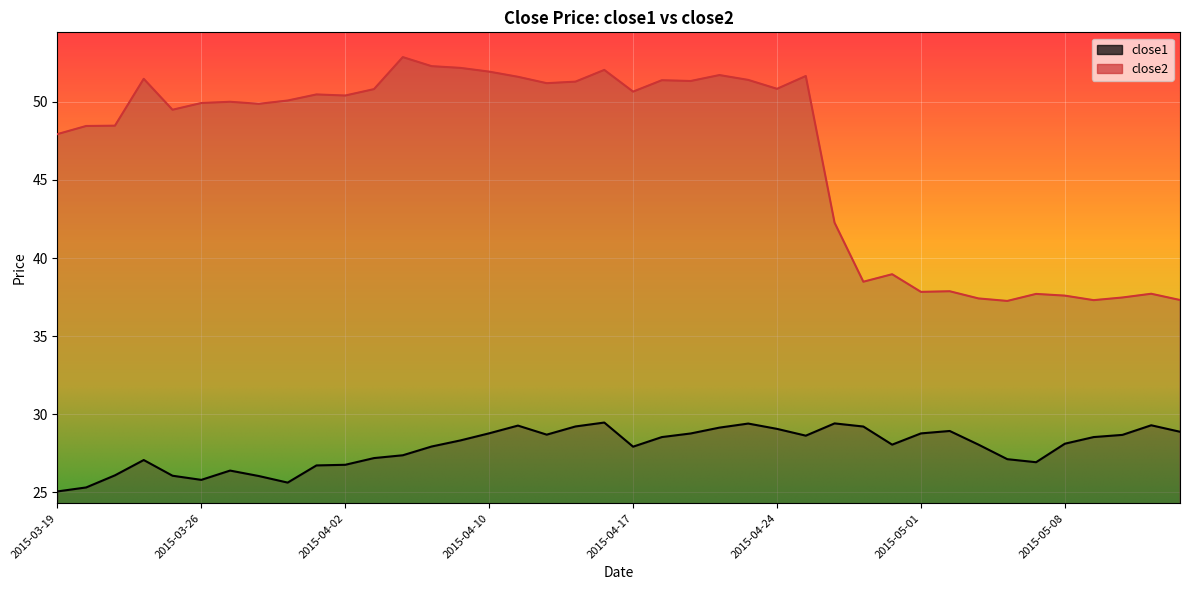

How many lines are shown in the chart?

2